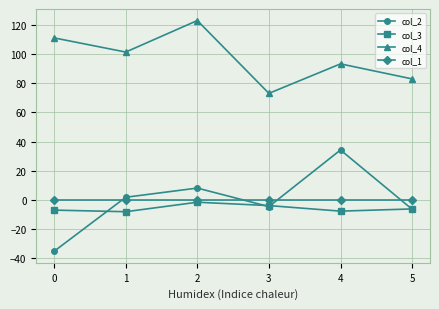

What is the difference between the col_4 values at 1 and 4?

8.1